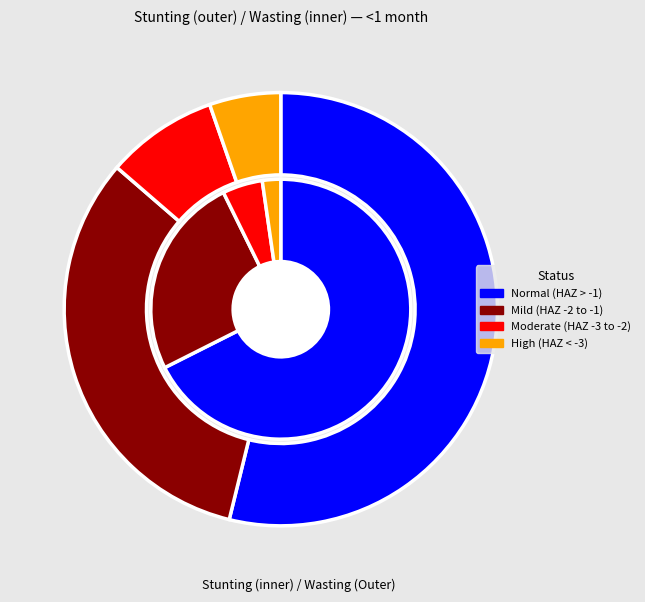

To the nearest percent, what is the combined percentage of High (HAZ-score < -3) and Moderate (HAZ-score between -3 and -2)?

14%